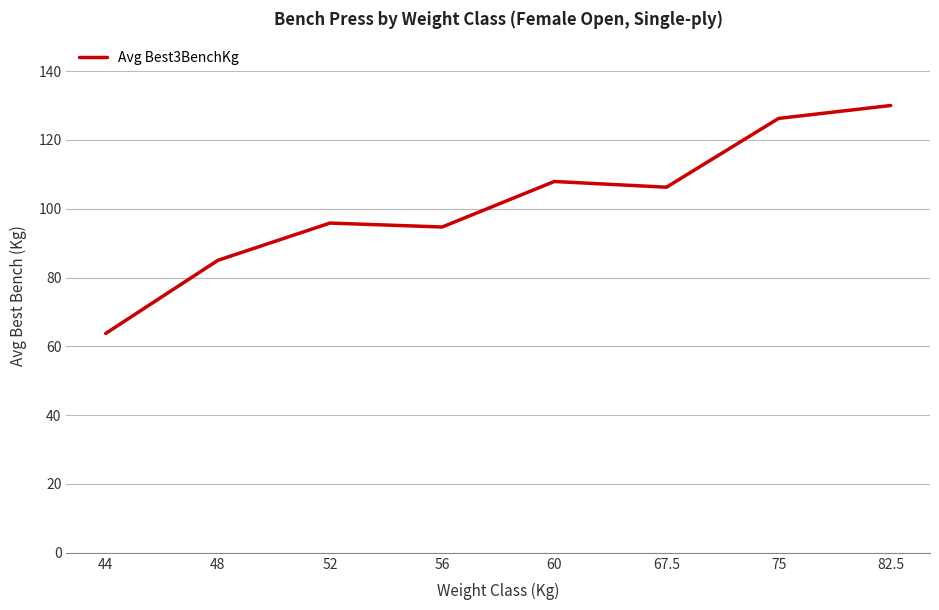

What position from the left is 82.5?

8